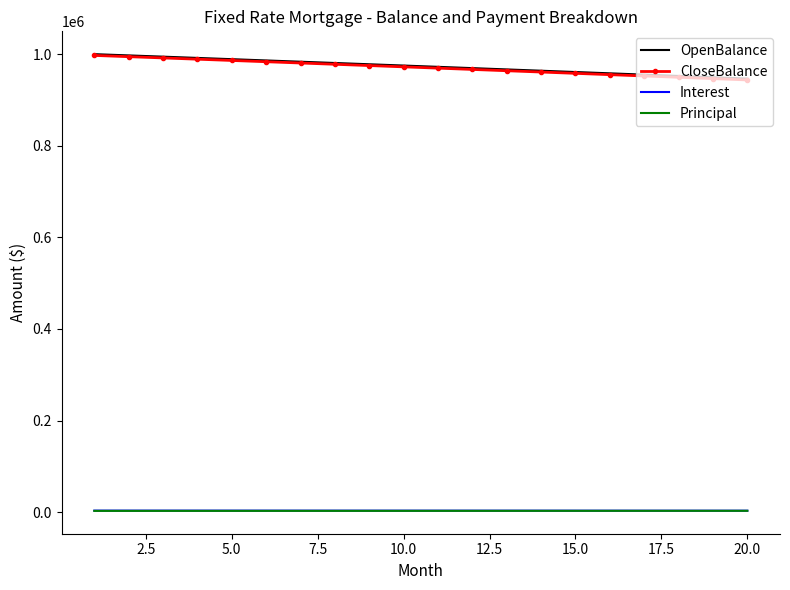

True or false: Principal and OpenBalance cross at least once.

False